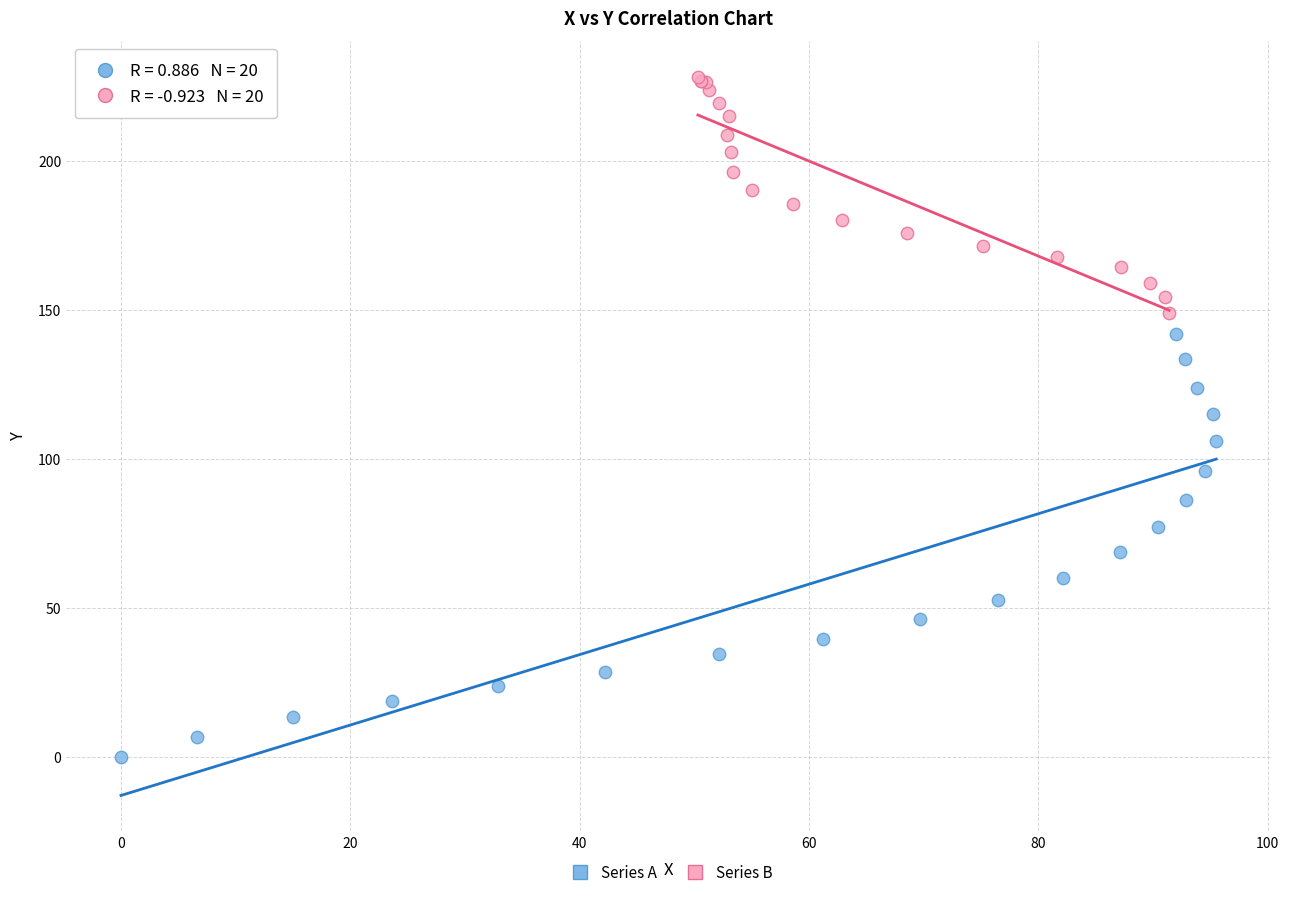

Which series contains the highest Y value?

Series B